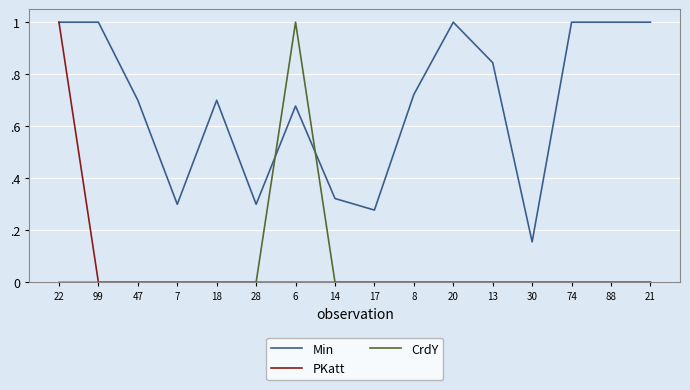

Between 47 and 20, which is larger?

20